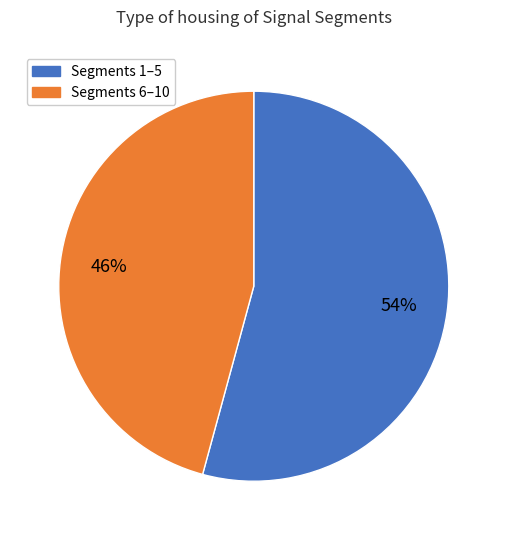

Is there any slice that represents more than half of the pie?

Yes